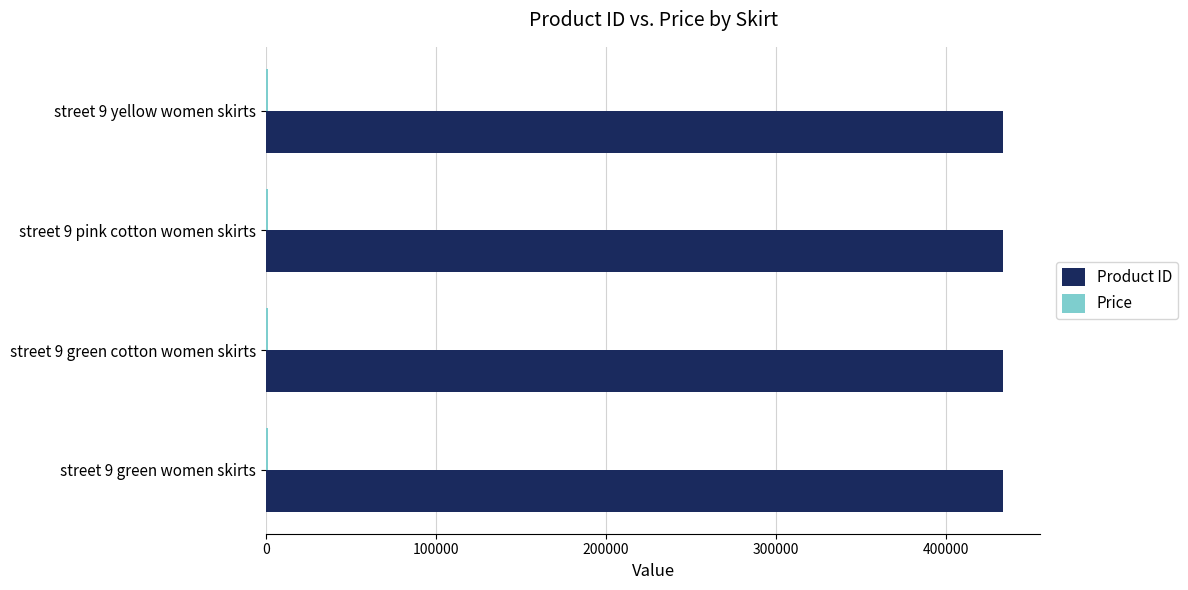

Which series has the largest total across all categories?

Product ID